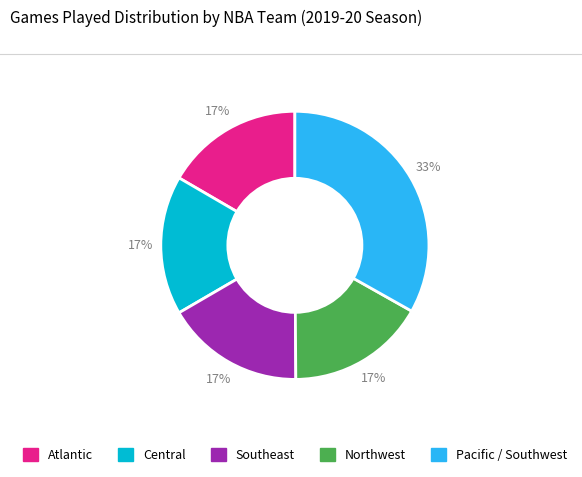

Does any single category account for the majority?

No